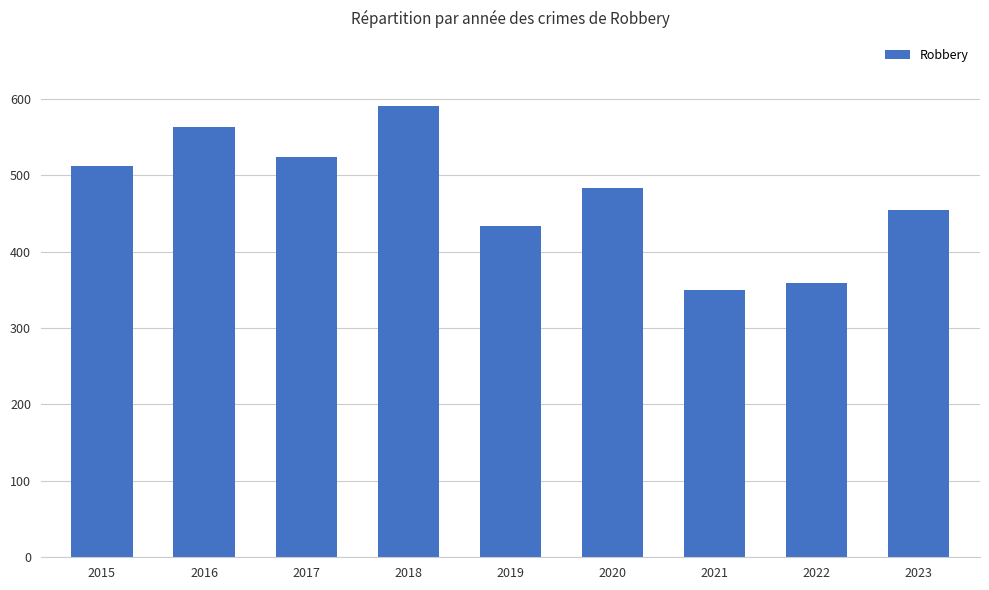

How many data points does each series have?

9